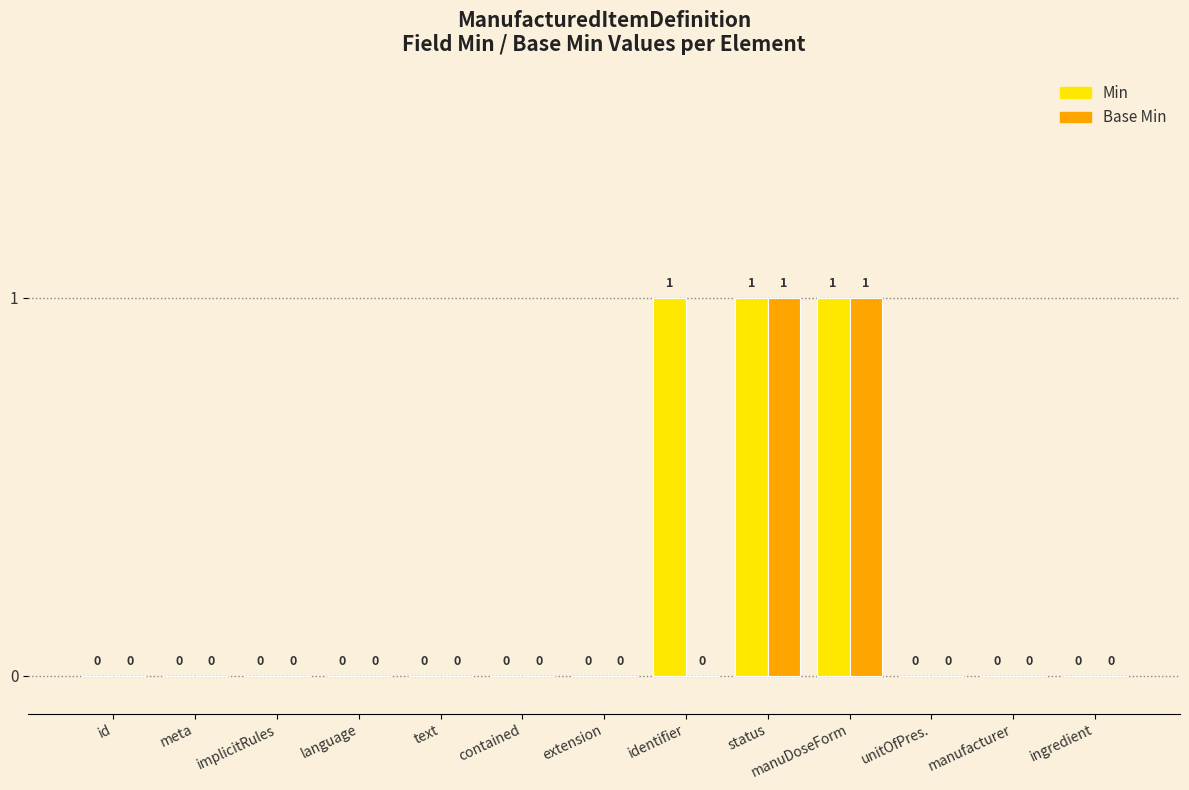

What is the sum of all Min values?

3